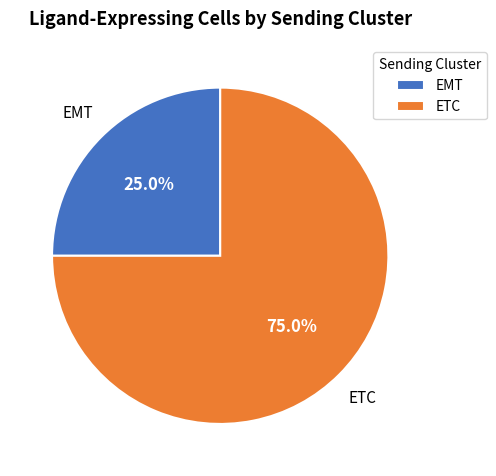

Does any single category account for the majority?

Yes